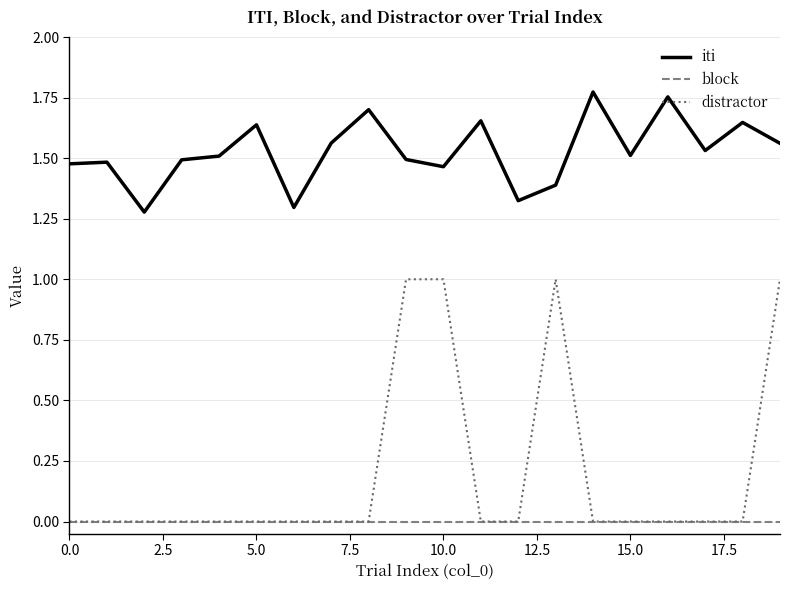

Which series has the largest total across all categories?

iti